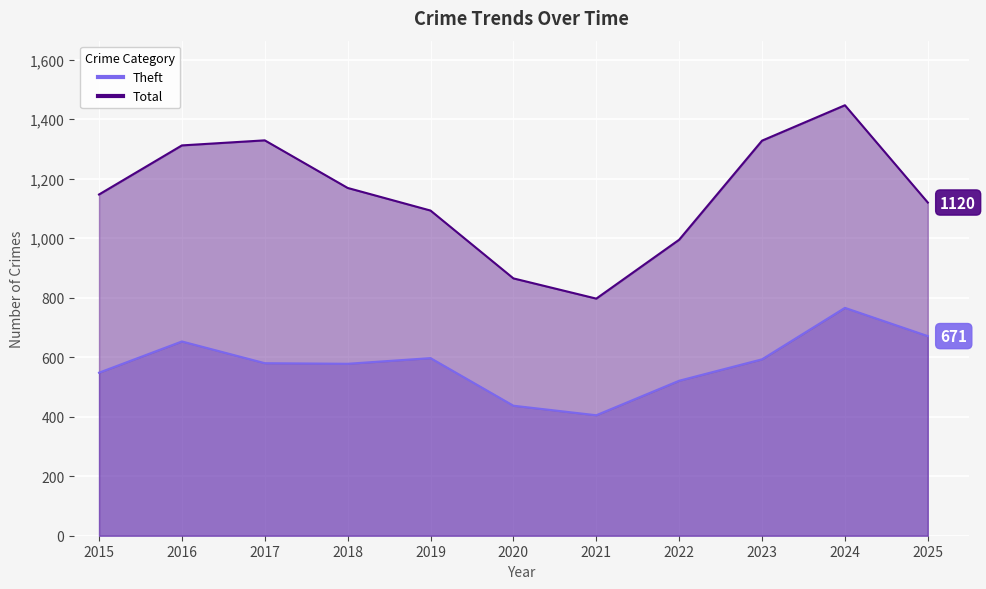

Reading left to right, transcribe all the data shown in this chart.

Theft: 2015=548	2016=653	2017=580	2018=578	2019=597	2020=437	2021=405	2022=521	2023=593	2024=766	2025=671
Total: 2015=1147	2016=1312	2017=1329	2018=1169	2019=1093	2020=865	2021=797	2022=995	2023=1328	2024=1447	2025=1120